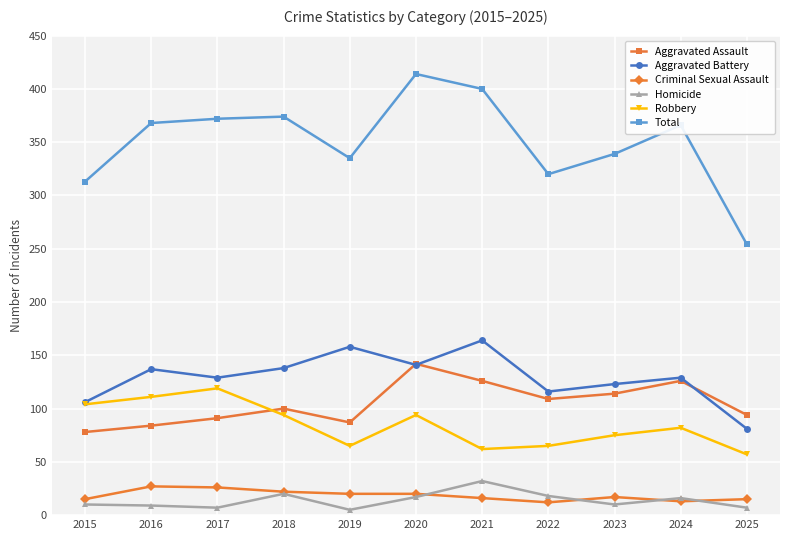

Is it true that Criminal Sexual Assault equals 44 at 2017?

False